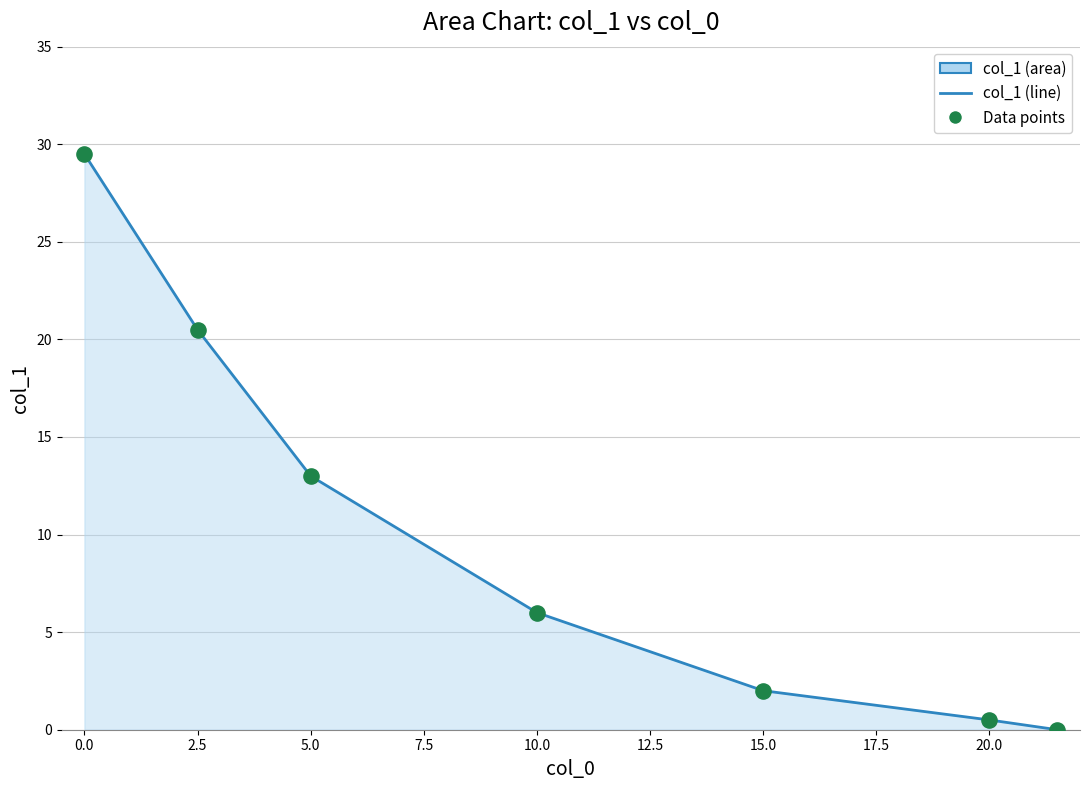

What is the maximum value shown in the chart?

29.5